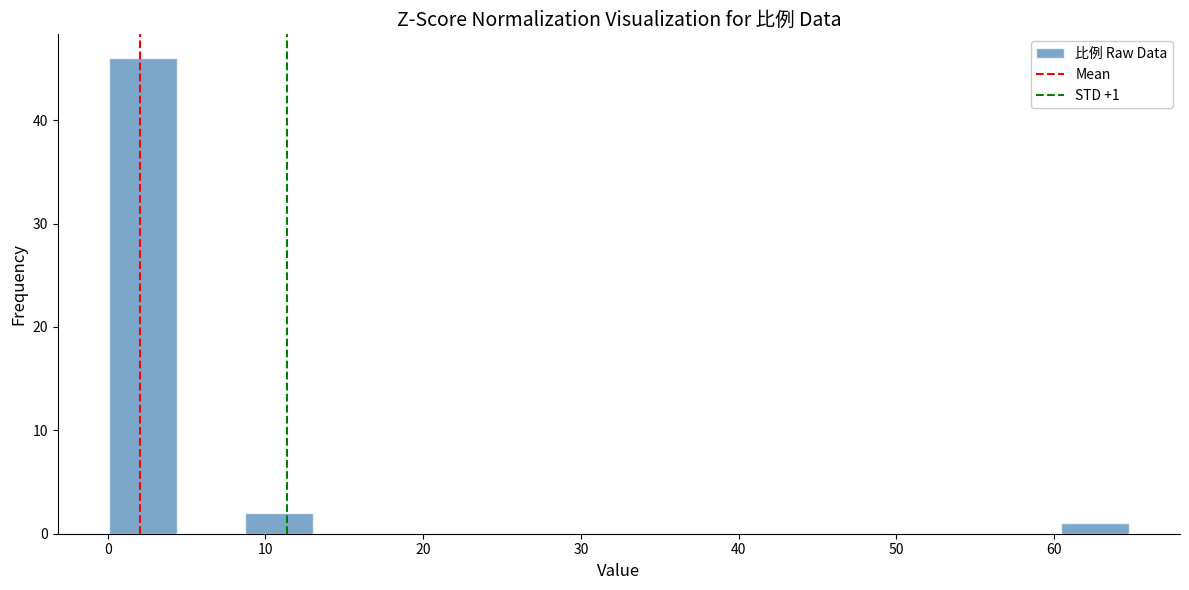

Over which range of the x-axis is the bar tallest?

0 to 4